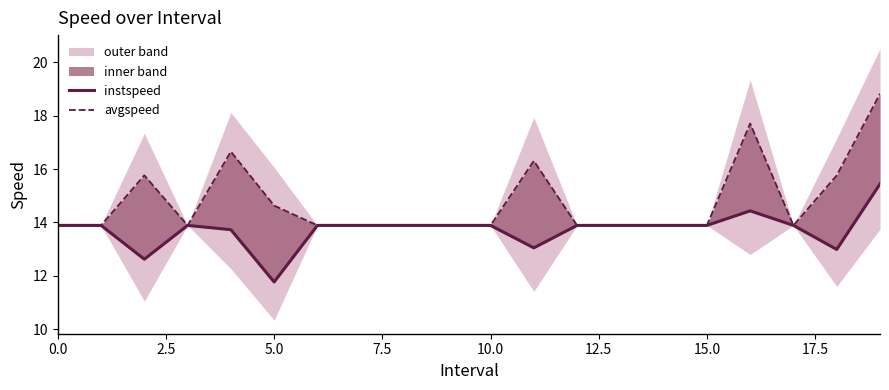

What is the sum of all instspeed values?

274.6